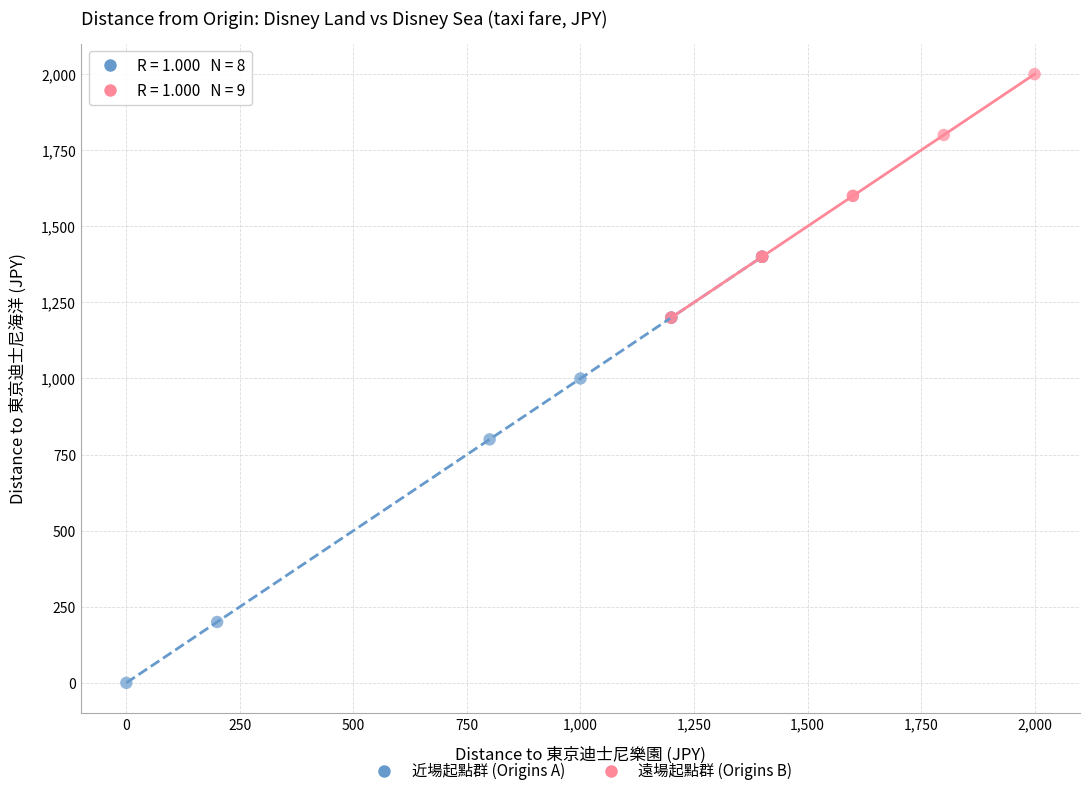

Which series reaches the minimum Y coordinate?

近場起點群 (Origins A)